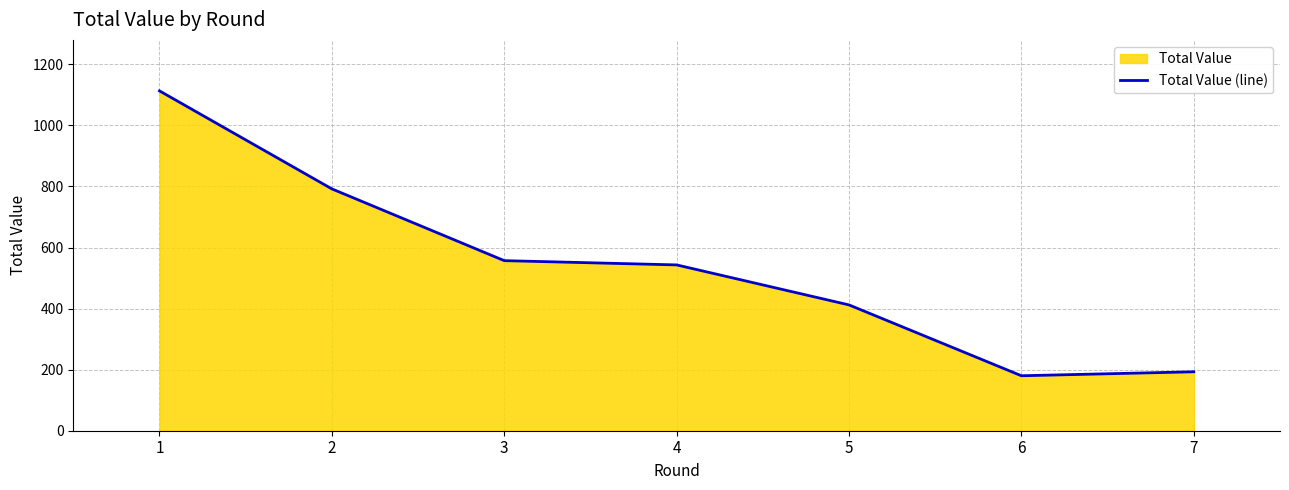

True or false: the data shows 180 at 6.

True